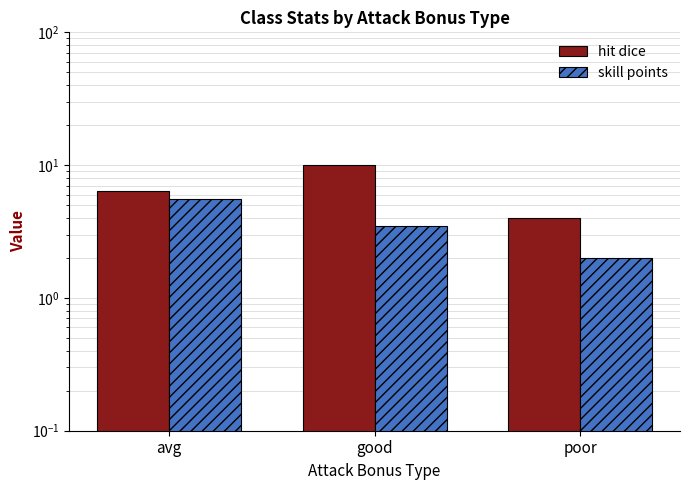

What are all the series names shown in the legend?

hit dice, skill points